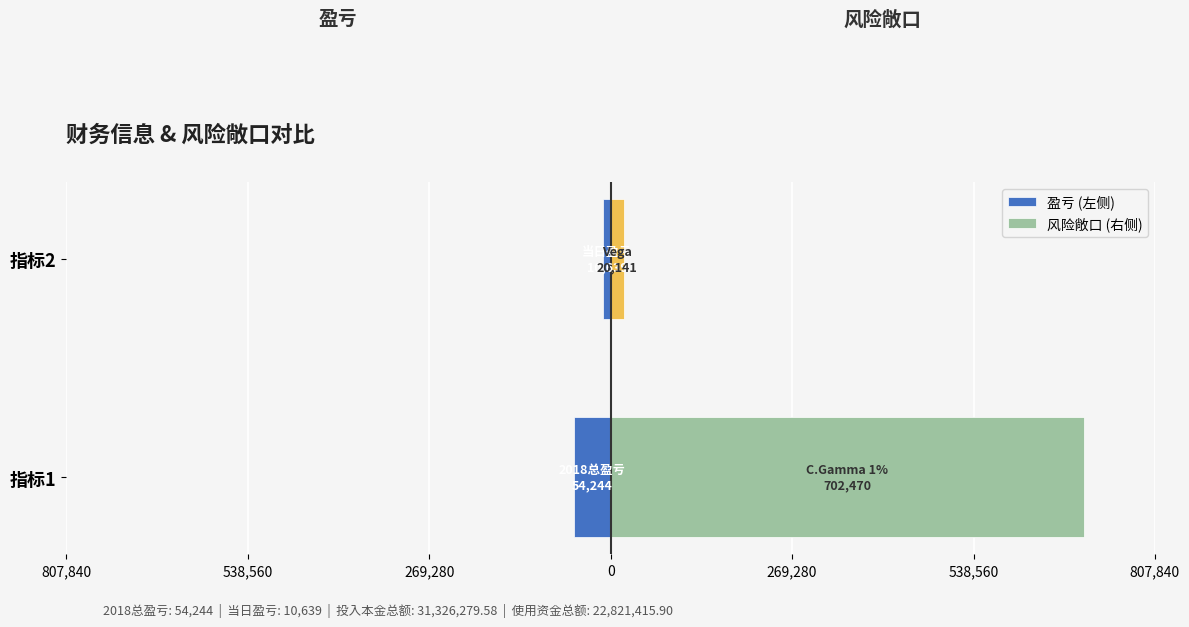

Is the value of 盈亏 (左侧) at 指标2 greater than the value of 风险敞口 (右侧) at 指标1?

No